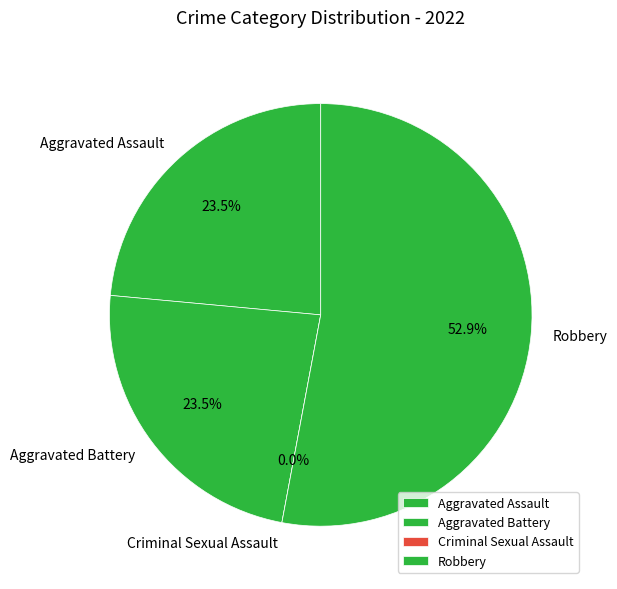

Rank the categories by value from lowest to highest.

Criminal Sexual Assault, Aggravated Assault, Aggravated Battery, Robbery